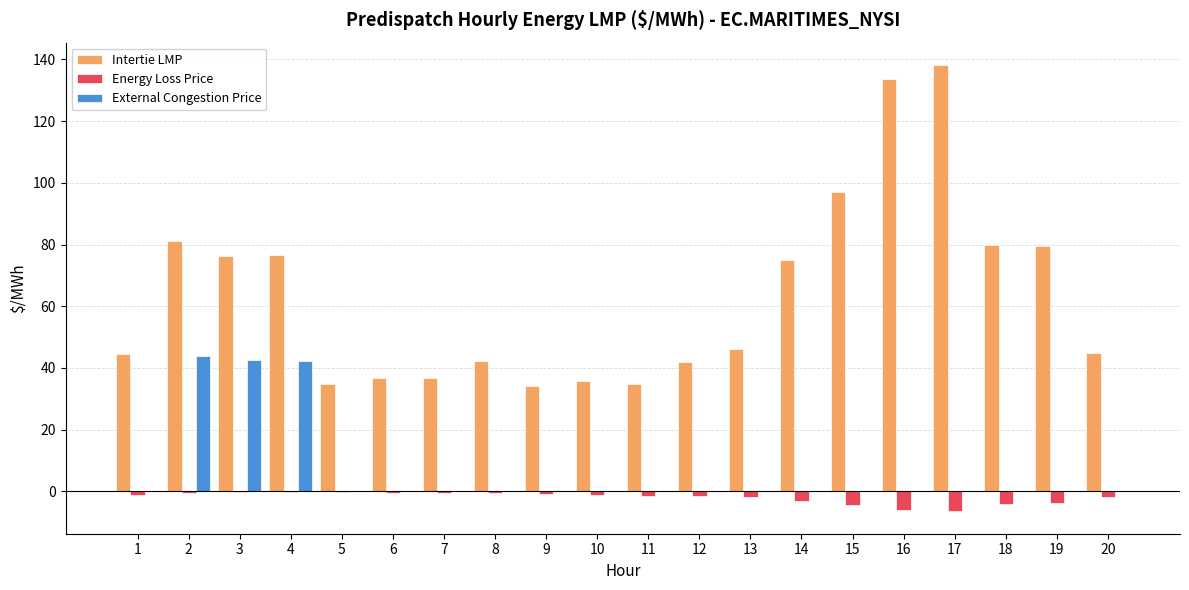

The Energy Loss Price series shows -0.4 at 6. True or false?

True